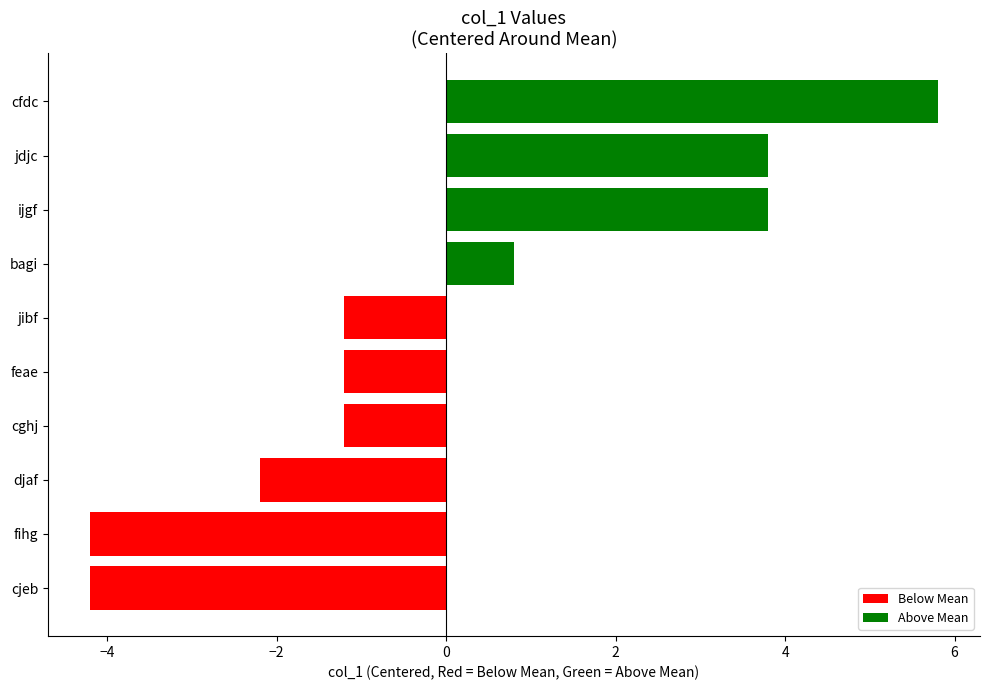

Which category has the highest value across all series?

cfdc